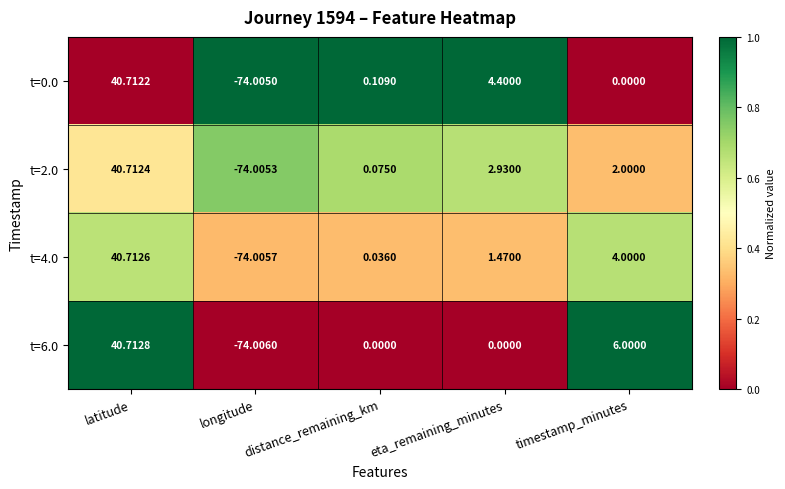

At which category is the sum across all series the highest?

latitude